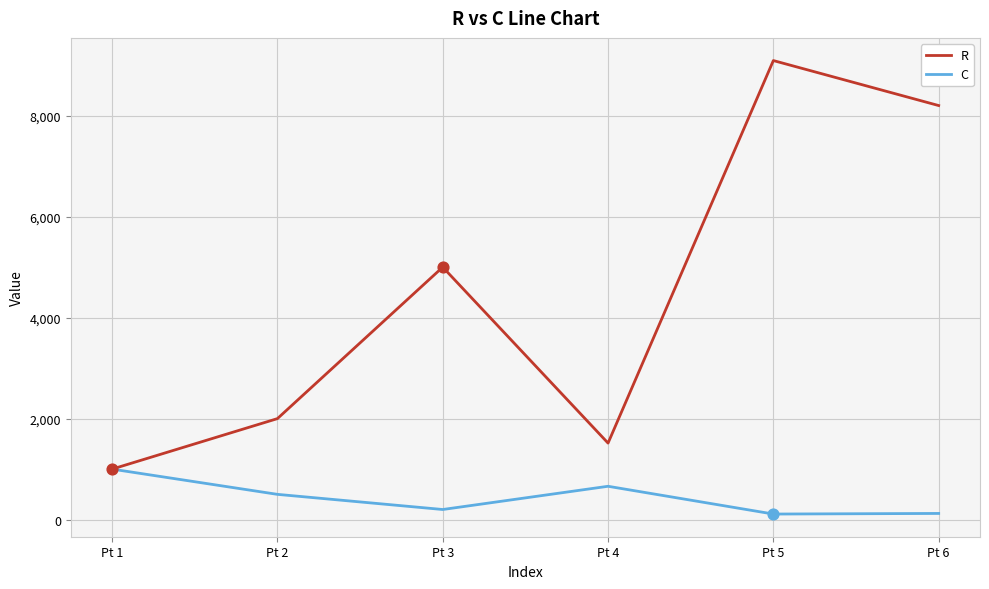

Which series has the largest total across all categories?

R